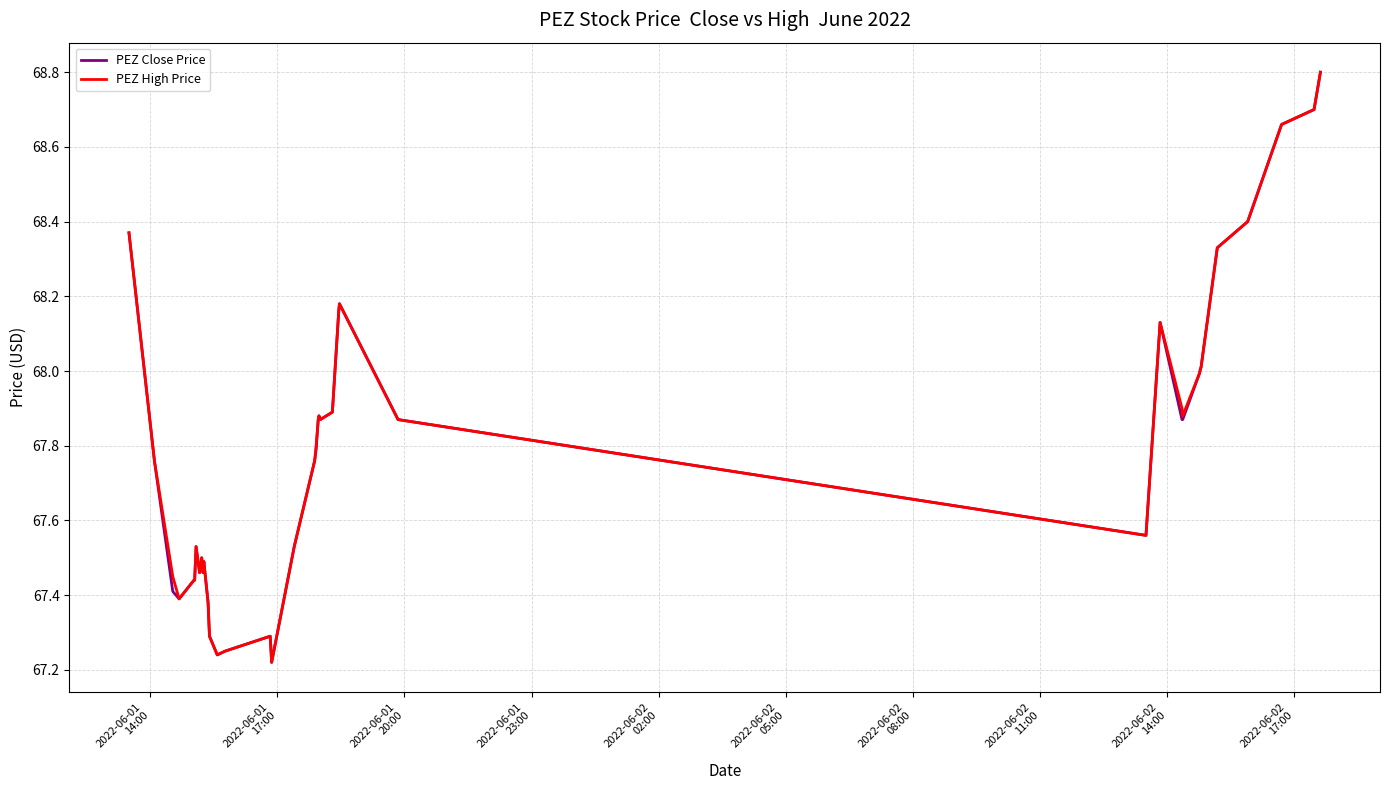

What is the maximum value for PEZ Close Price?

68.8